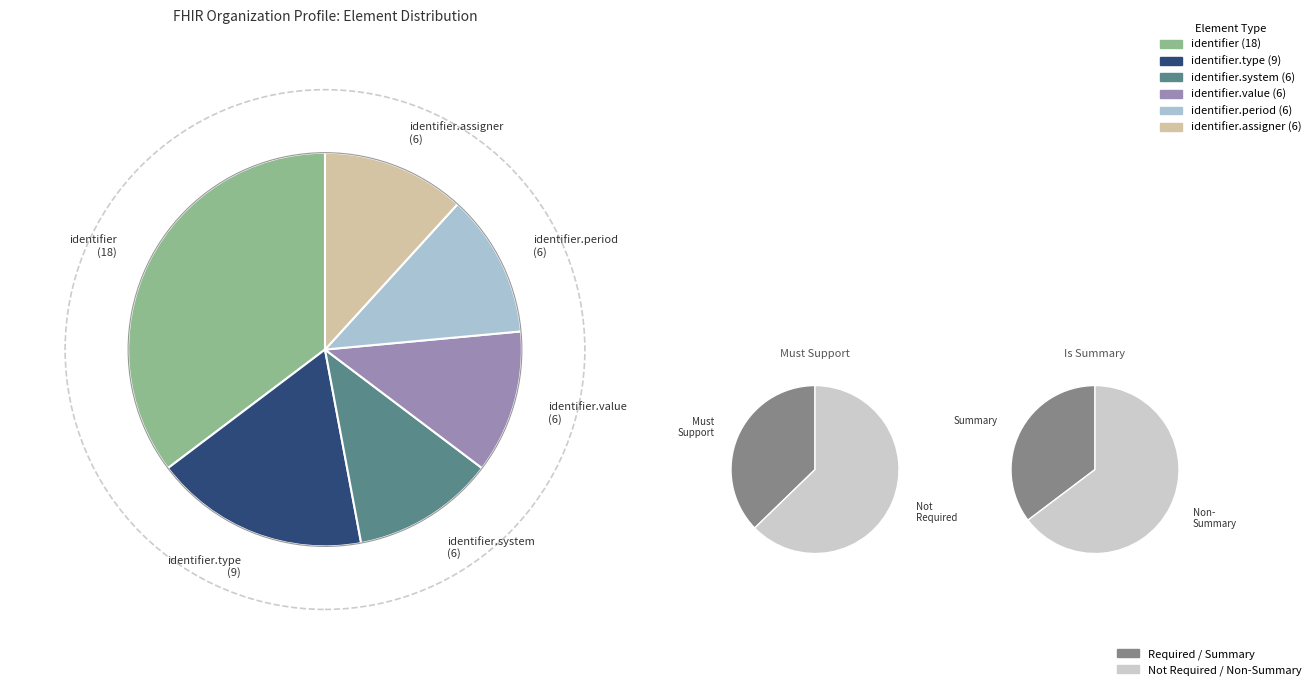

Which series changed the most between Organization.identifier.type and Organization.identifier.system?

Is Summary